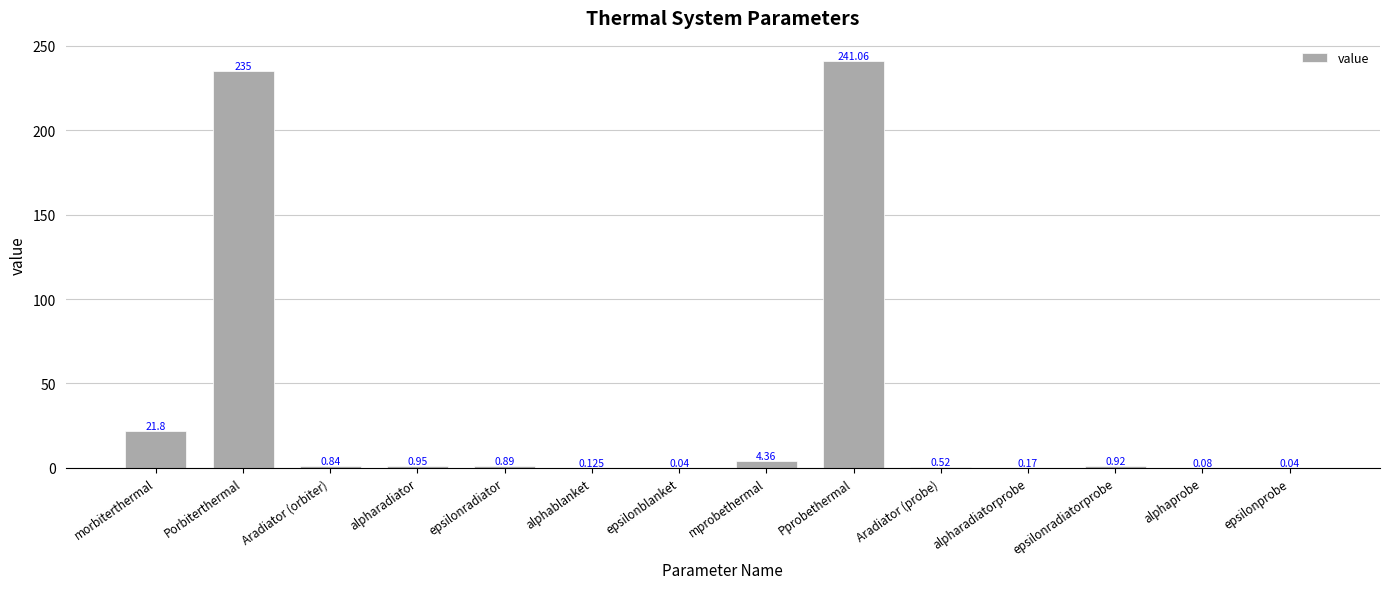

Which has a higher value, epsilonprobe or Pprobethermal?

Pprobethermal